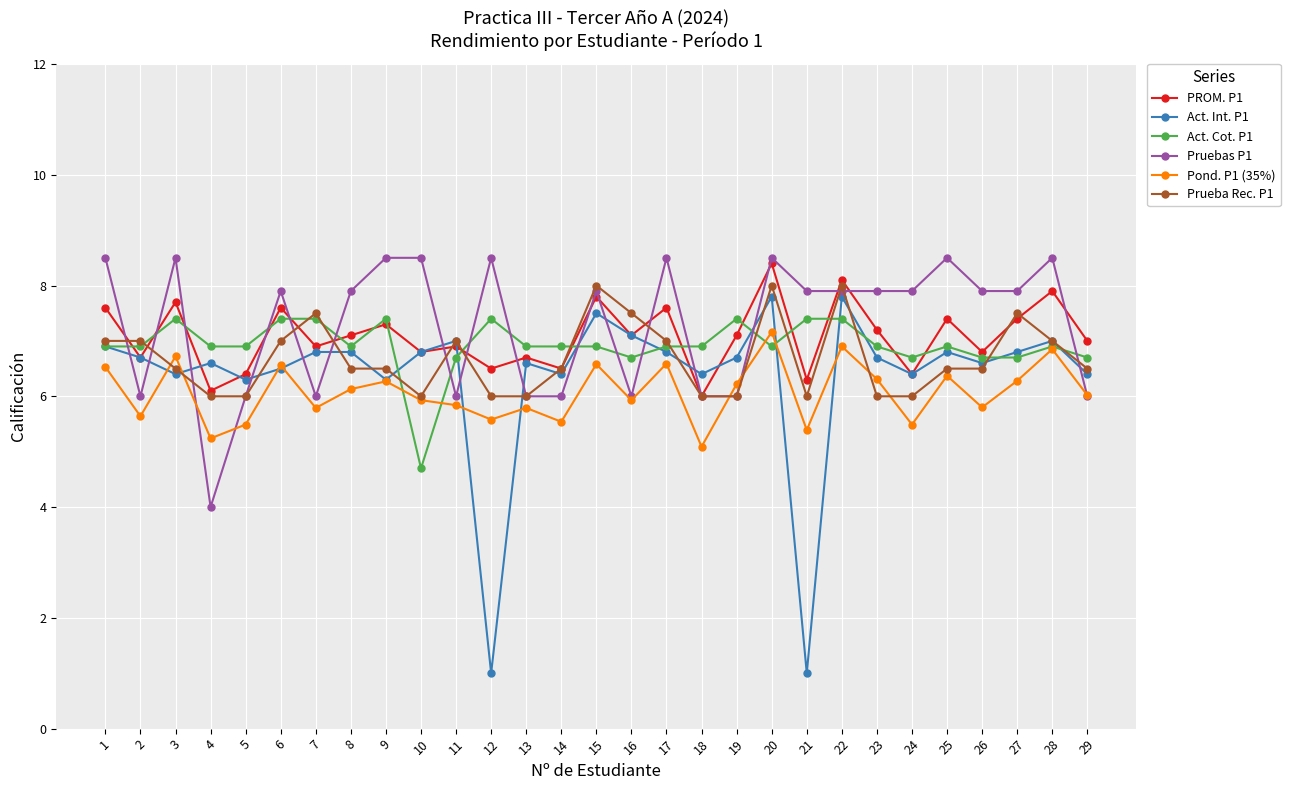

What is the total value across all series at 14?

37.8